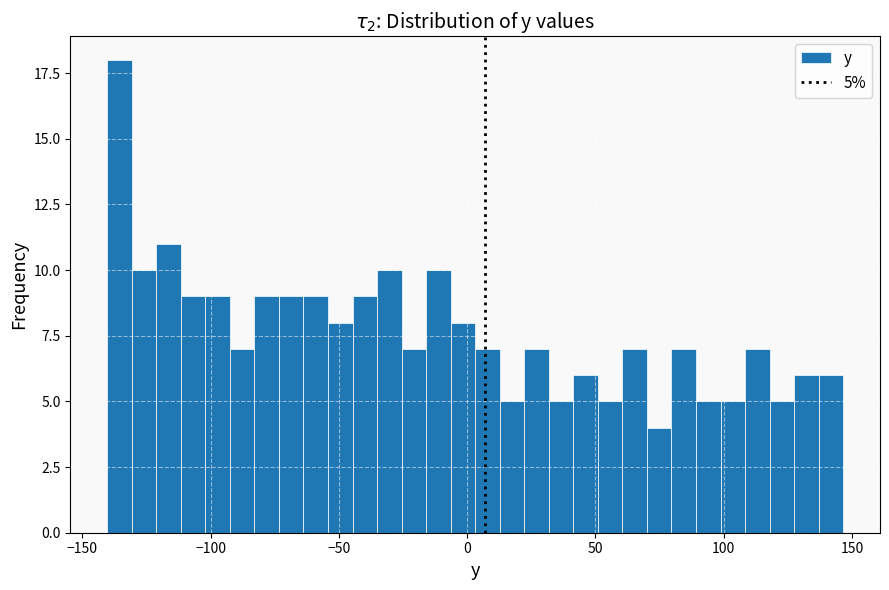

Read against the x-axis, roughly where is the centre of the tallest bar?

-135